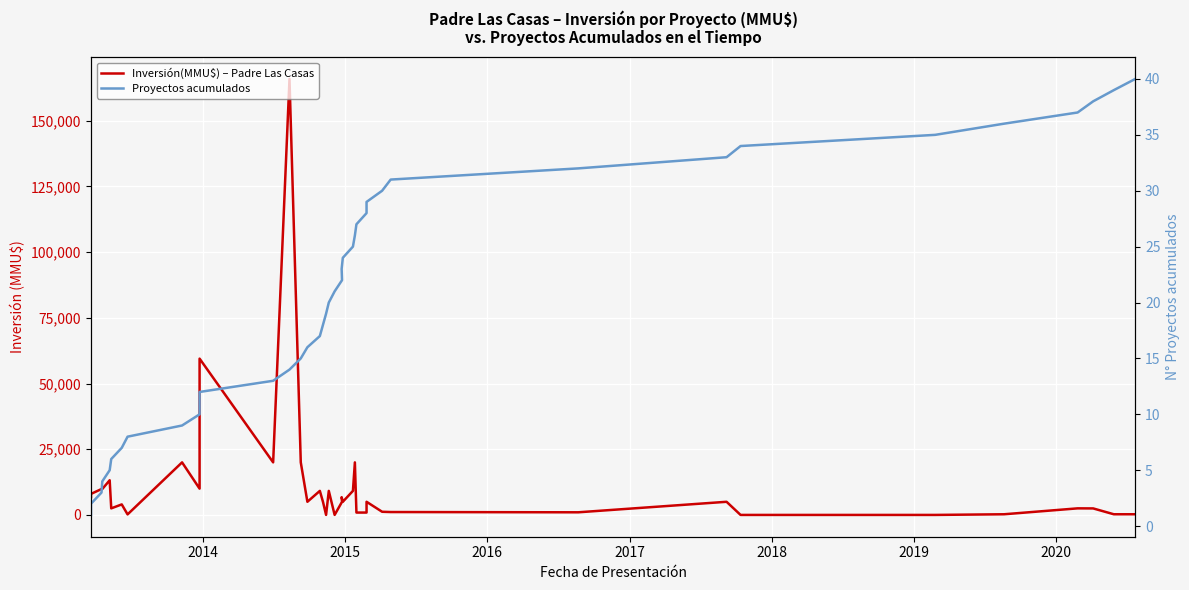

Is the value of Inversión(MMU$) – Padre Las Casas at 22 greater than the value of Proyectos acumulados at 27?

Yes